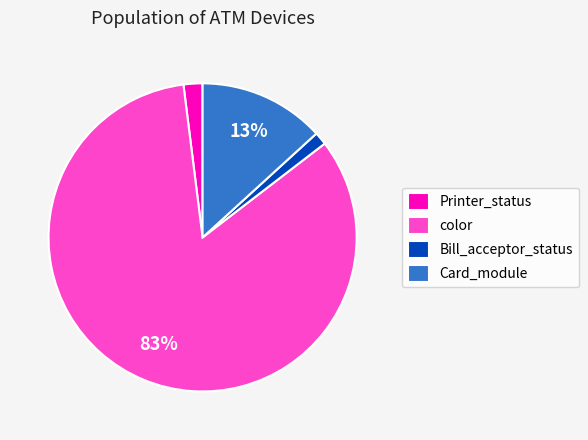

Rank the categories by value from lowest to highest.

Bill_acceptor_status, Printer_status, Card_module, color